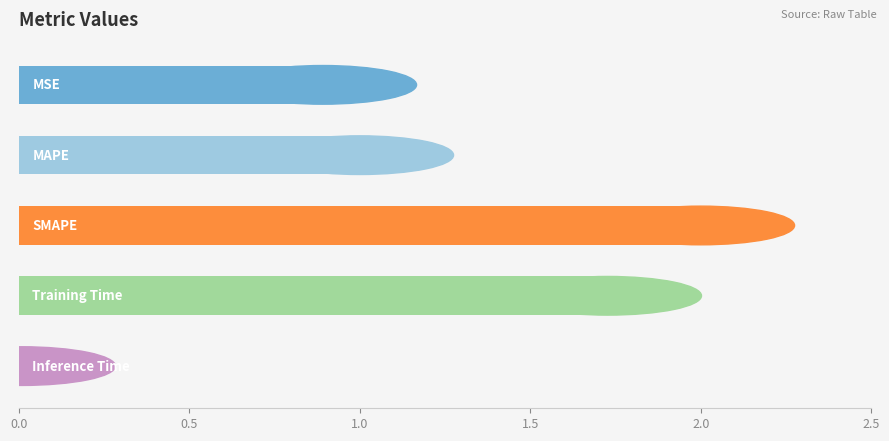

What is the sum of all values?

5.6